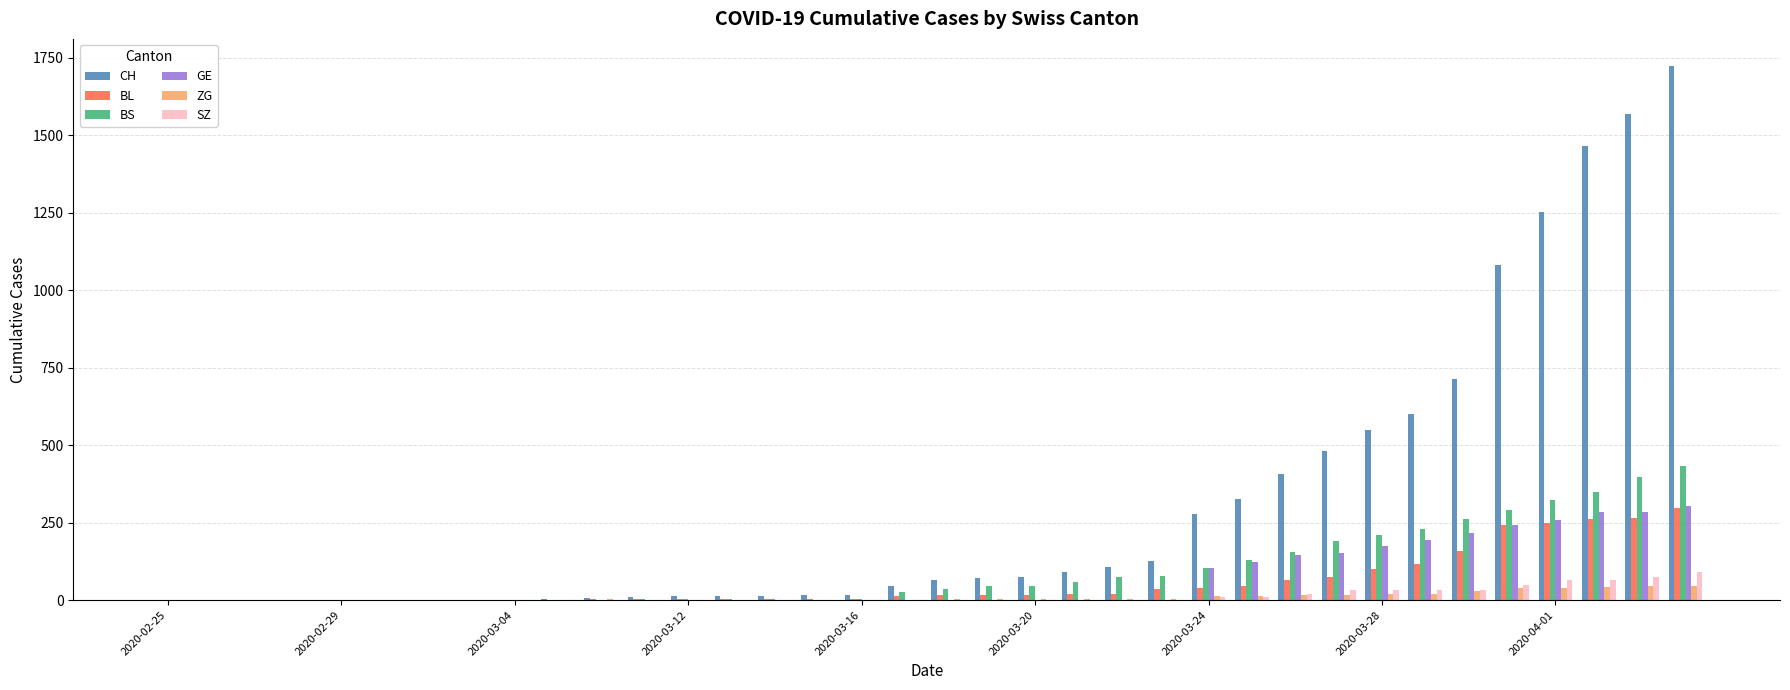

What is the sum of all BS values?

3456